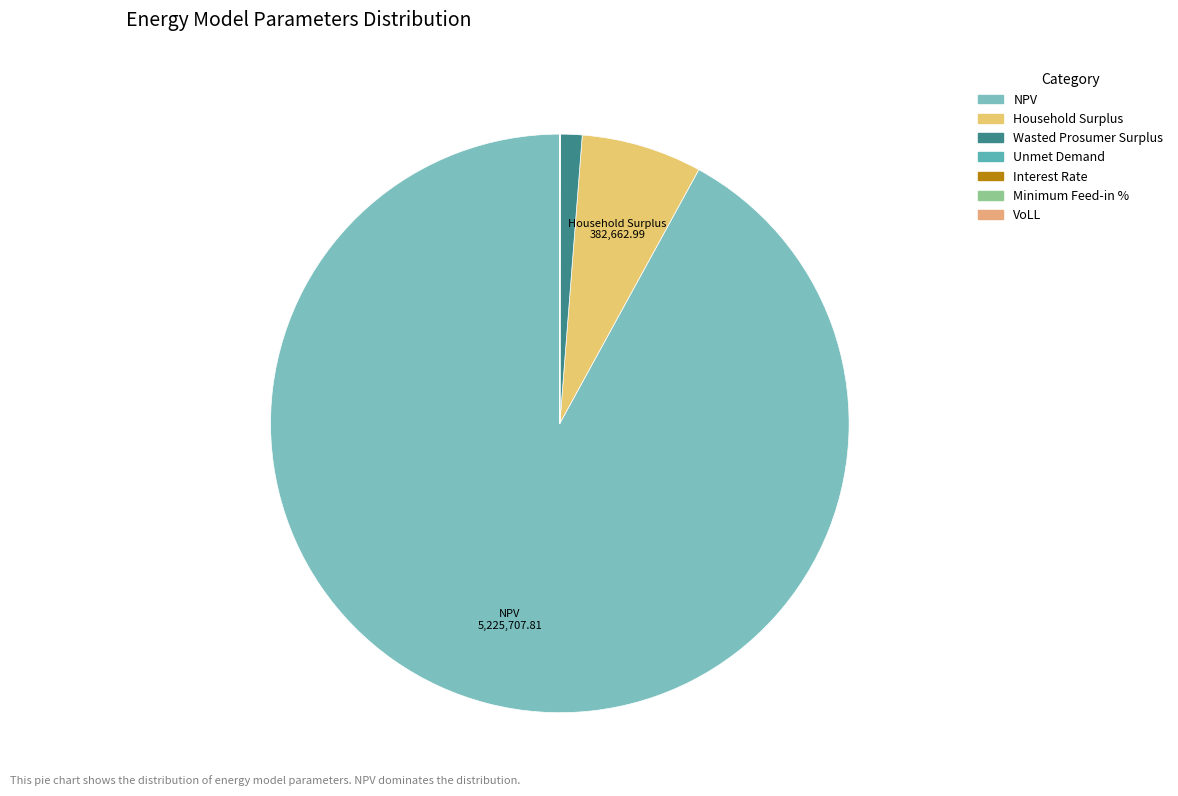

The VoLL slice represents 13% of the pie. True or false?

False